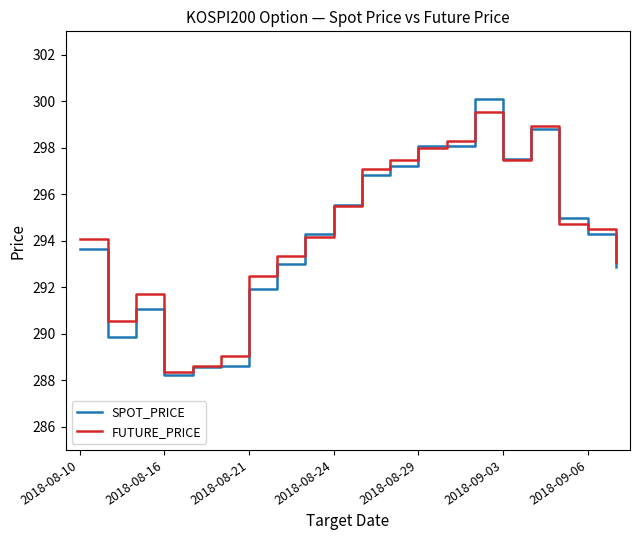

How many values in the SPOT_PRICE series are below 294?

9